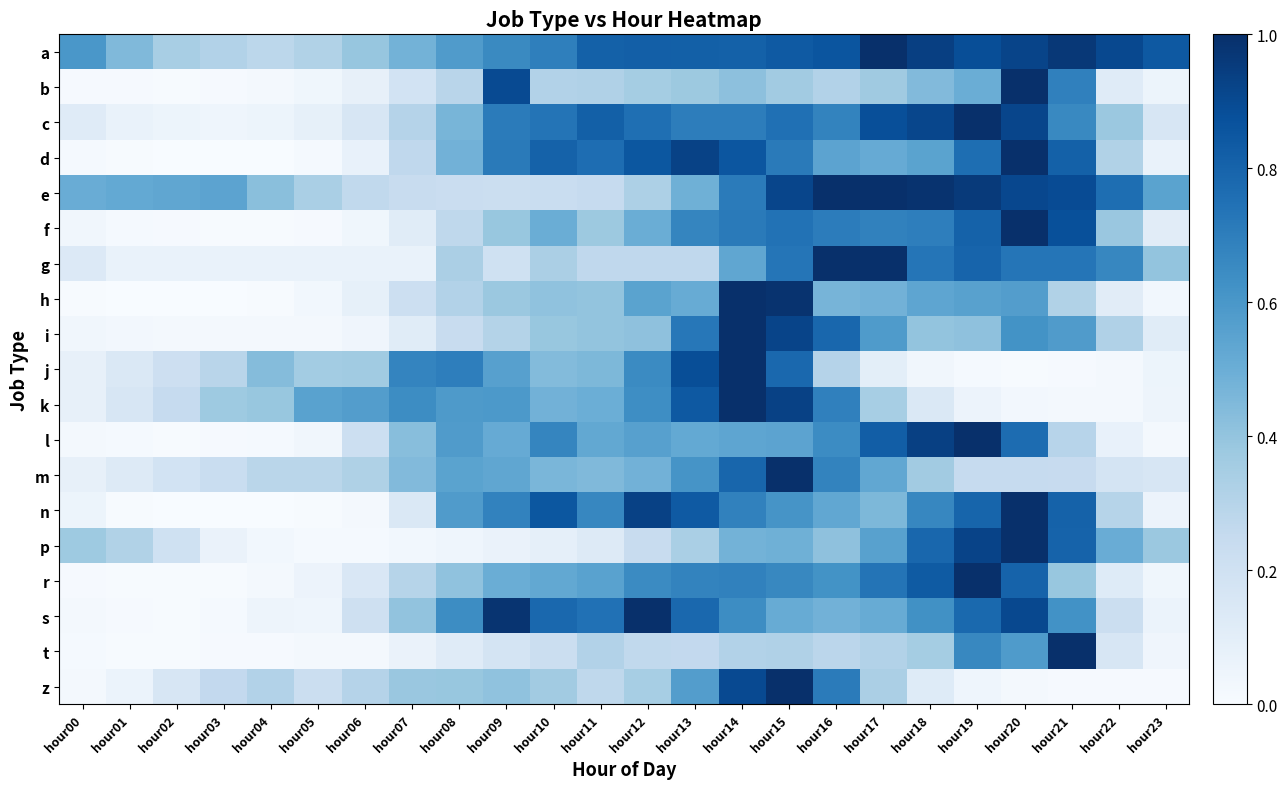

At how many categories does at least one series exceed 0?

24